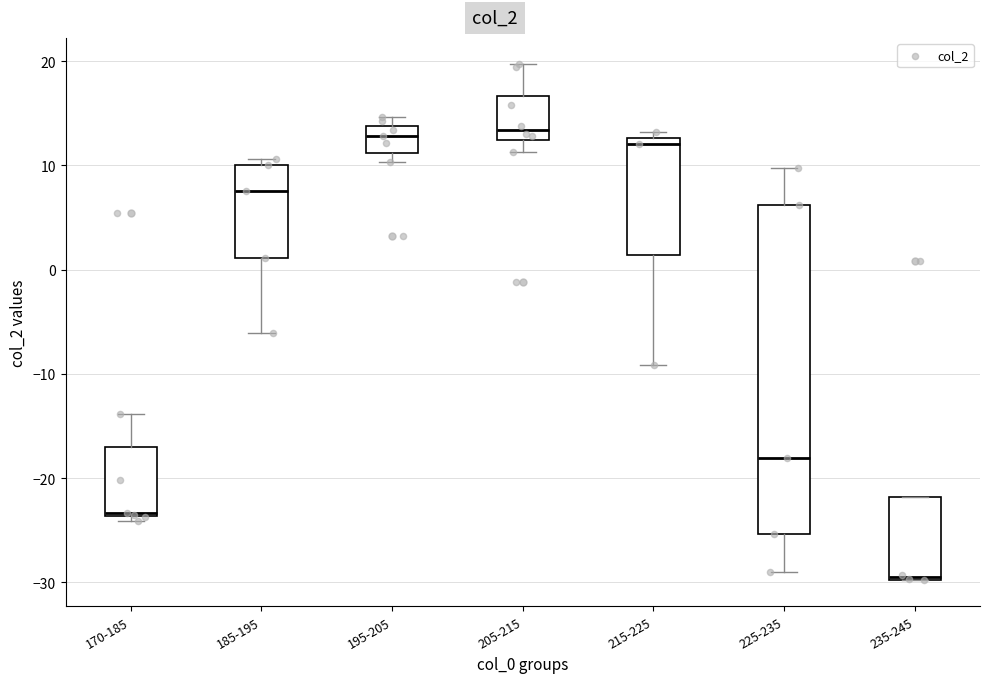

Reading left to right, read every box against the y-axis: the position of its median line, the range the box covers, and the ends of its whiskers. The values are not printed on the chart, so give them approximately, as read against the axis.

170-185: median -23, box -24 to -17, whiskers -24 (just below the box's lower edge) to -14
185-195: median 8, box 1 to 10, whiskers -6 to 11
195-205: median 13, box 11 to 14, whiskers 10 to 15
205-215: median 13, box 12 to 17, whiskers 11 to 20
215-225: median 12, box 1 to 13, whiskers -9 to 13 (just above the box's upper edge)
225-235: median -18, box -25 to 6, whiskers -29 to 10
235-245: median -30, box -30 to -22, whiskers -30 to -22